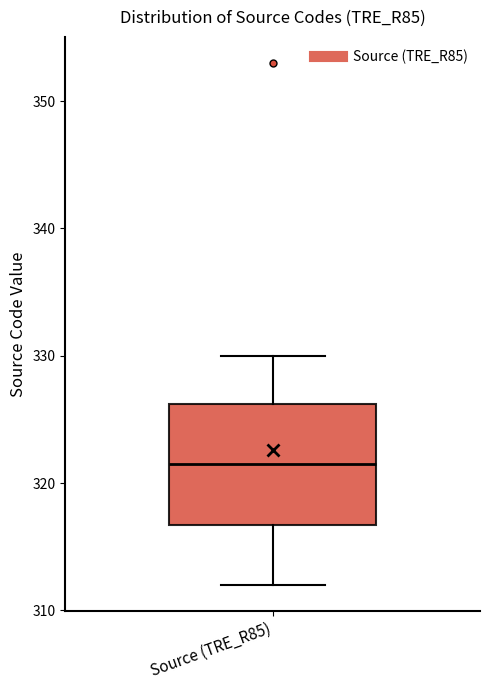

Read this box plot against the y-axis: the position of the median line, the range covered by the box, and the ends of both whiskers. The values are not printed on the chart, so give them approximately, as read against the axis.

median 322, box 317 to 326, whiskers 312 to 330